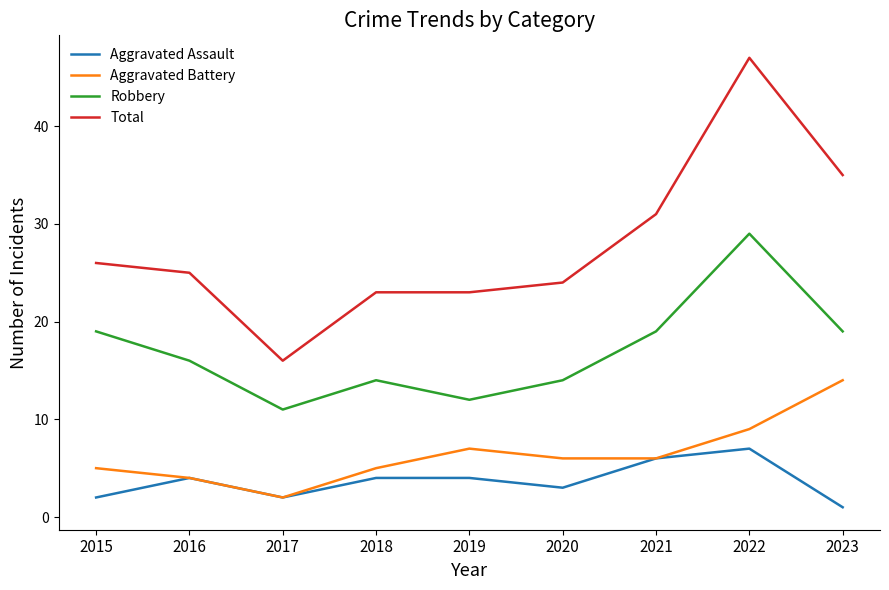

What is the total value across all series at 2021?

62